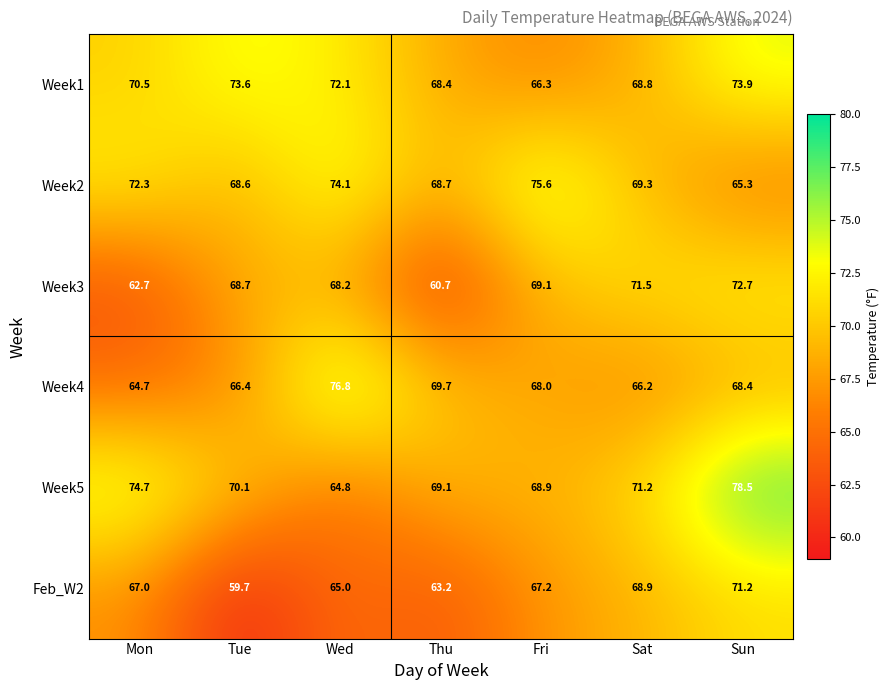

What is the spread (max minus min) of values at Fri?

9.3